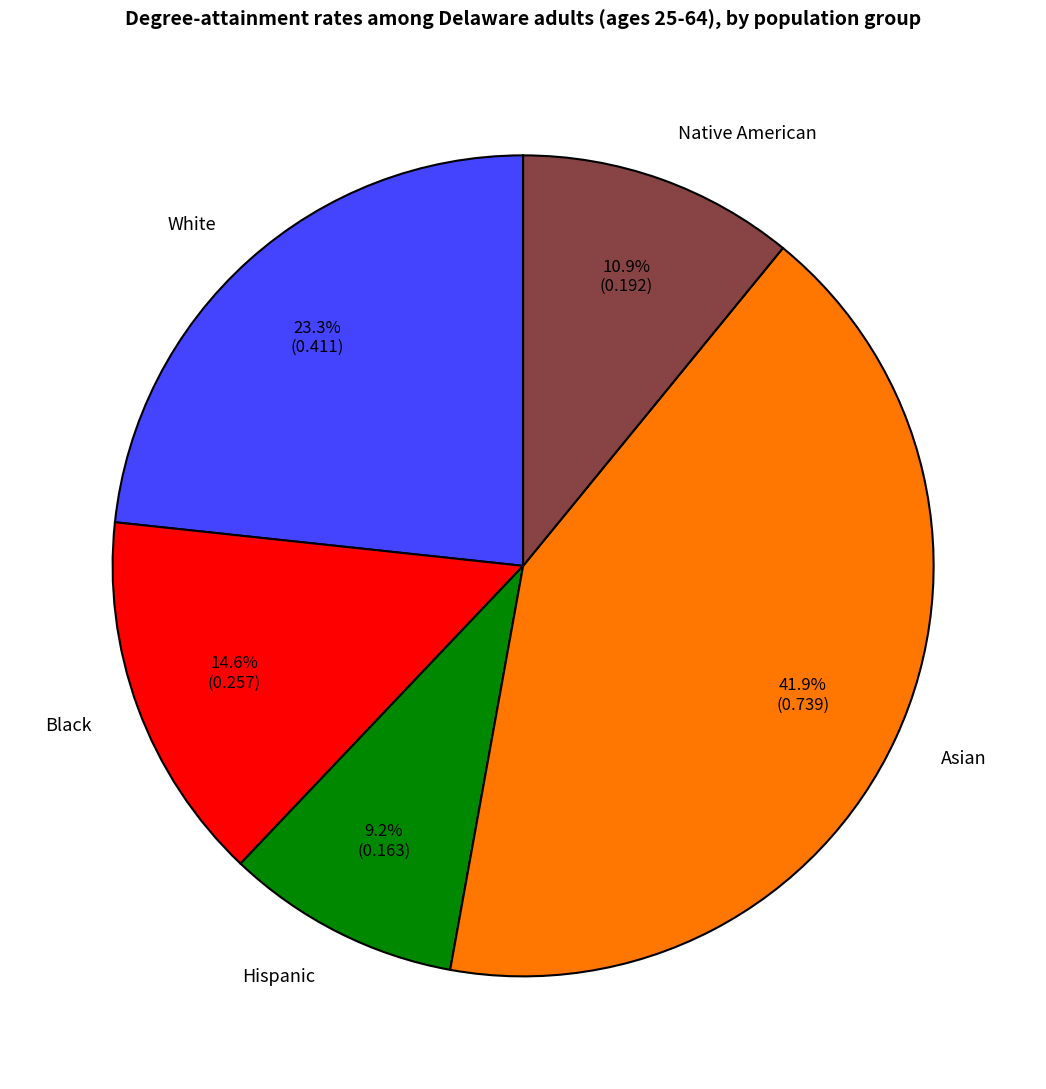

What percentage is the White slice, to the nearest percent?

23%